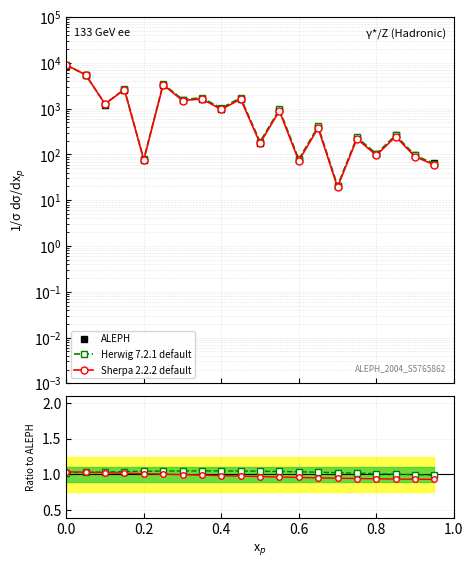

How many lines are shown in the chart?

3